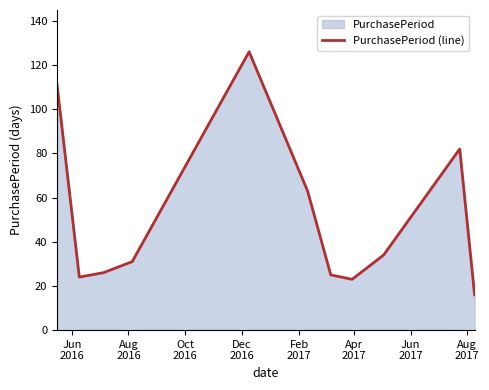

What is the smallest value displayed?

16